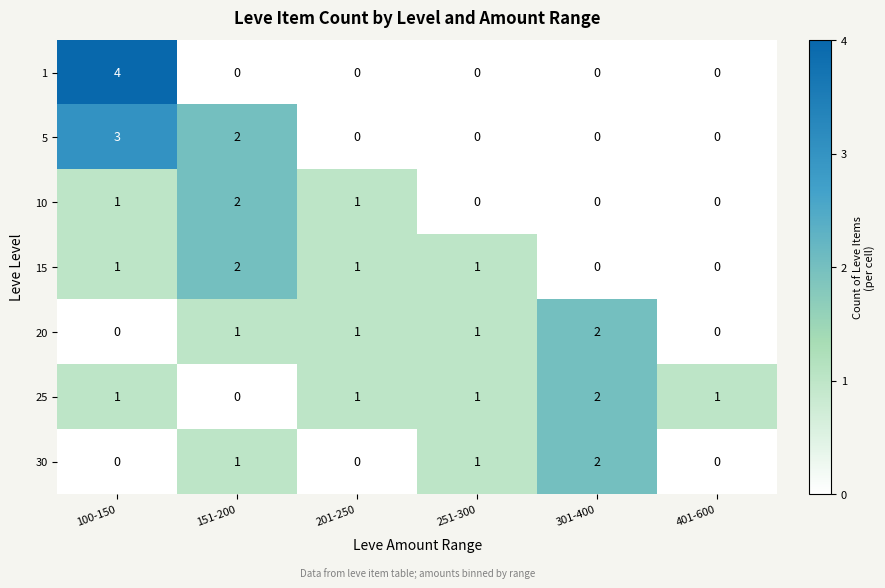

Is it true that 1 equals 2 at 401-600?

False